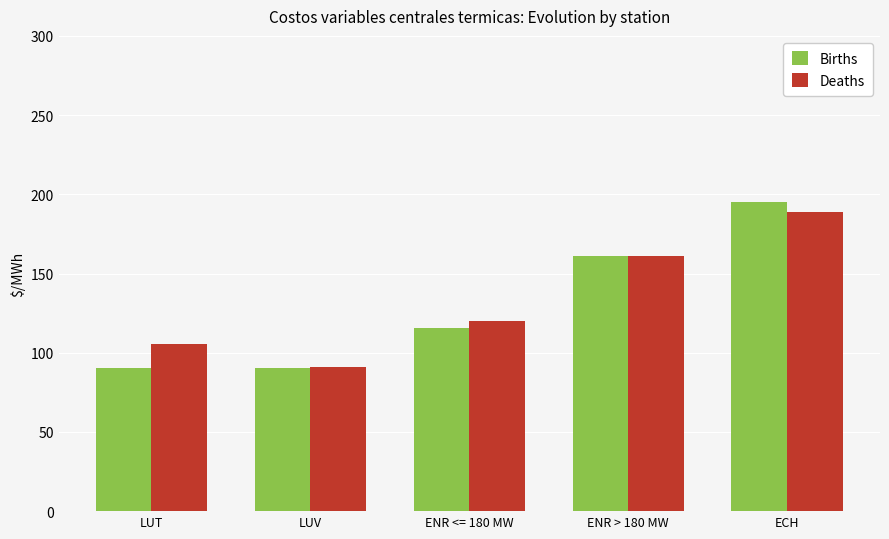

How many values in the Births series are below 115?

2